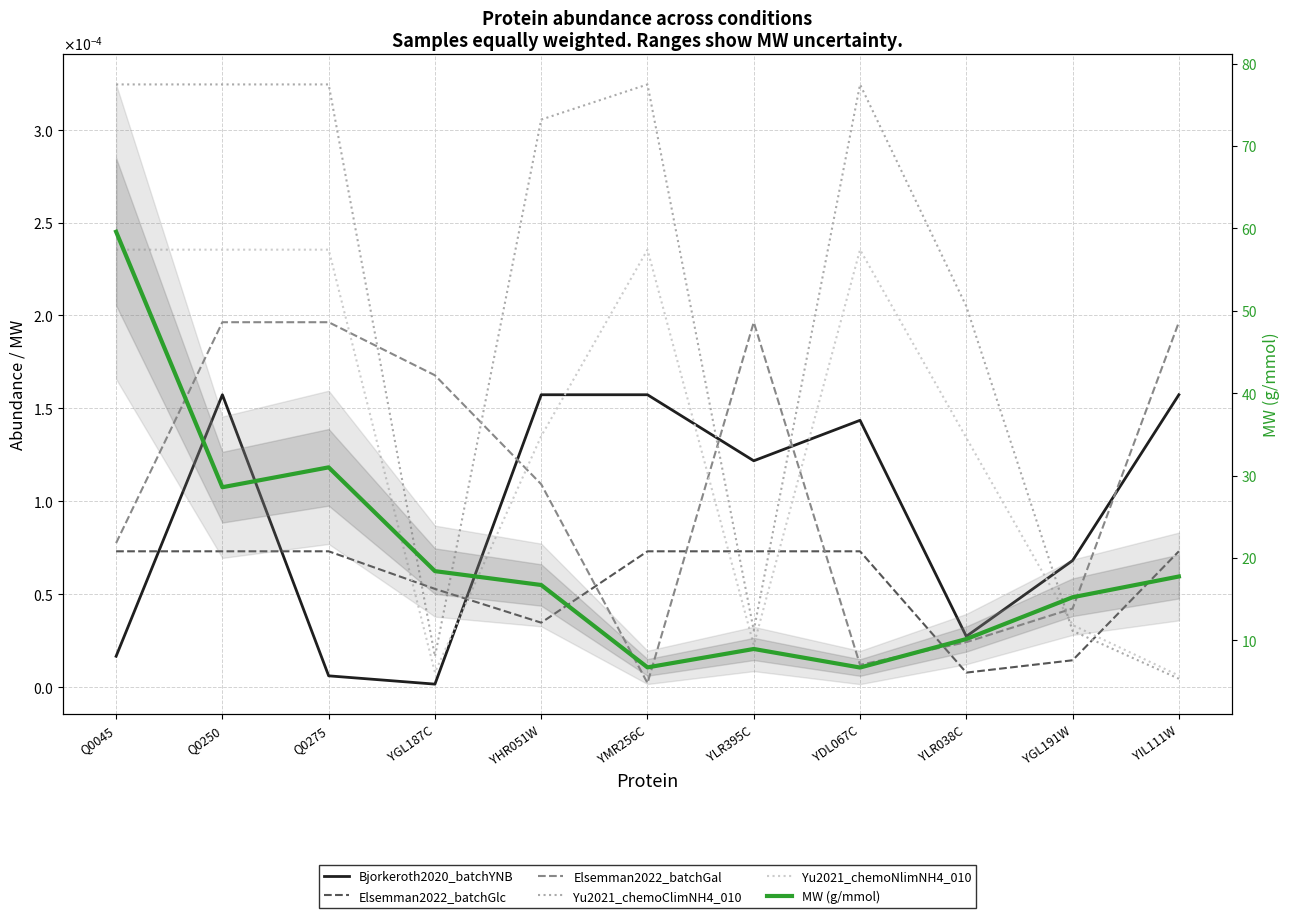

How many interior local peaks does the Yu2021_chemoNlimNH4_010 series have?

2